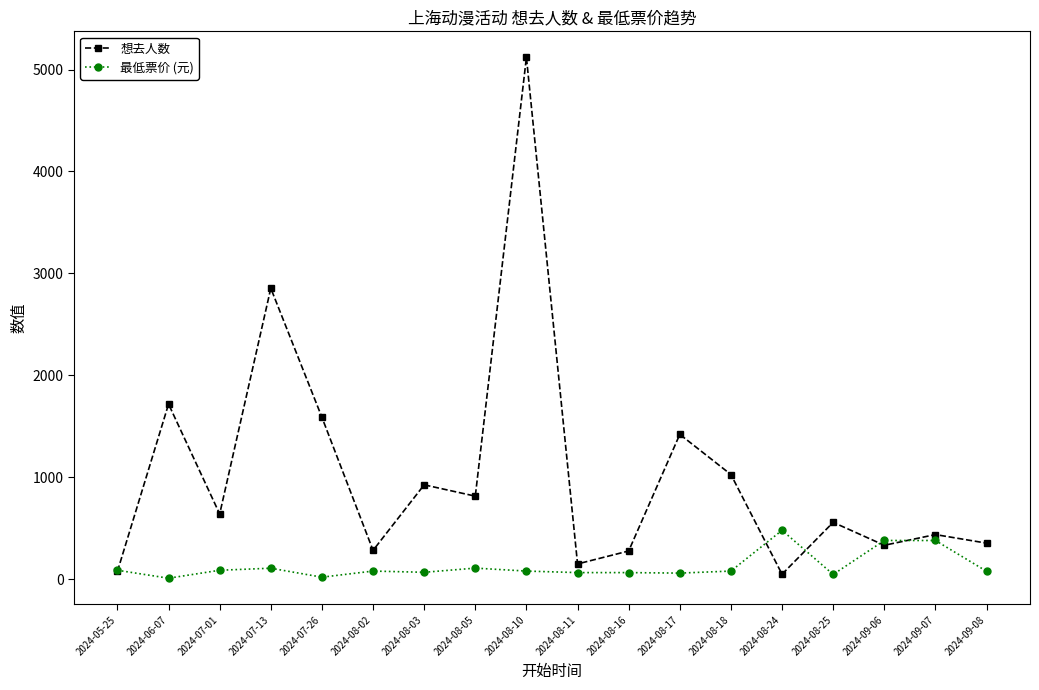

What is the average value of the 最低票价 (元) series?

127.0